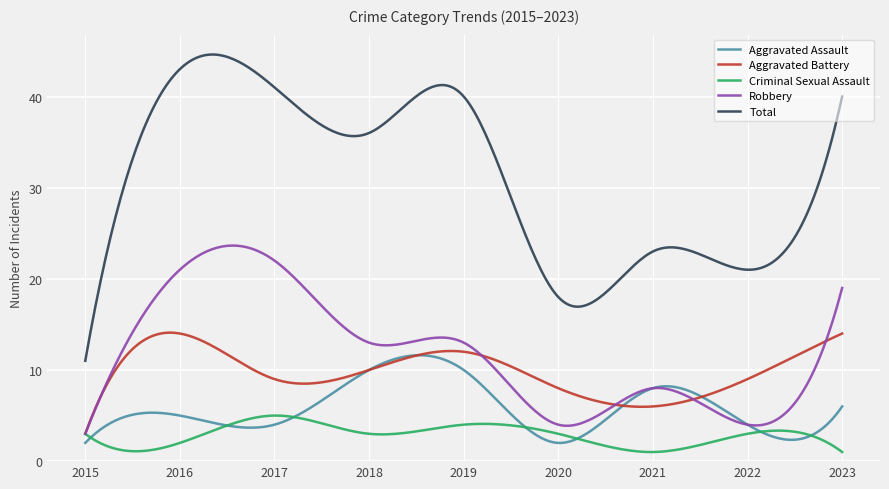

What is the highest value of the Aggravated Battery series?

14.1